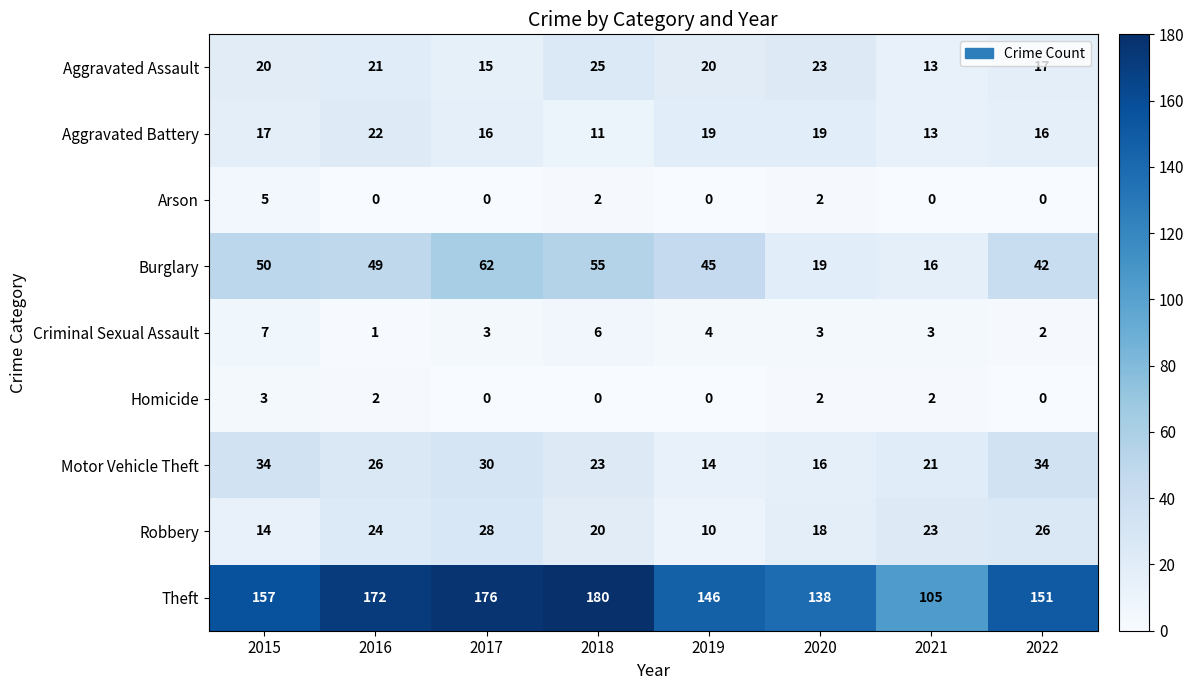

Which series has the widest spread of values?

Theft